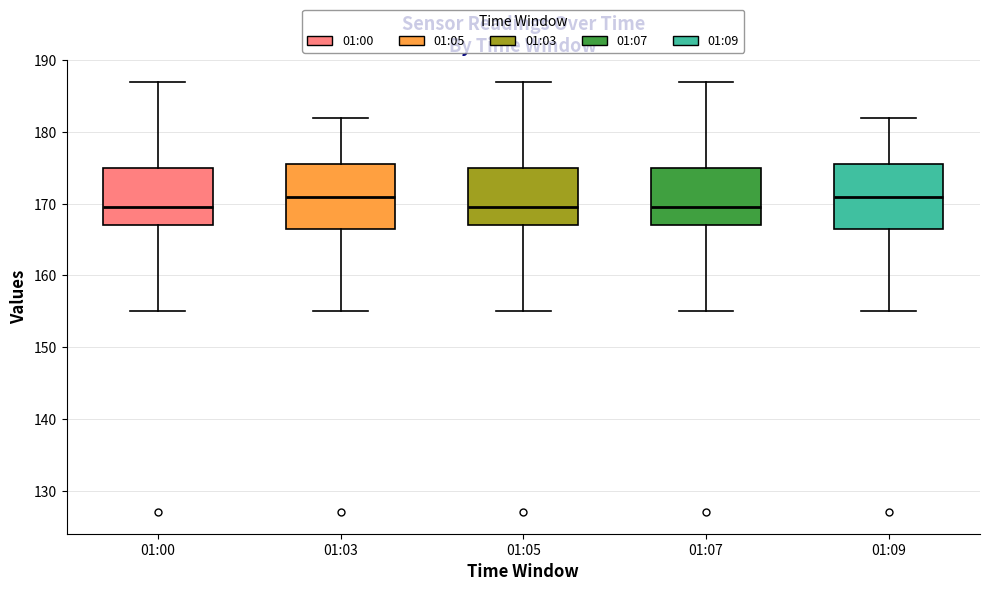

Where does the upper whisker of the box for 01:07 end on the y-axis? The values are not printed on the chart, so give them approximately, as read against the axis.

187